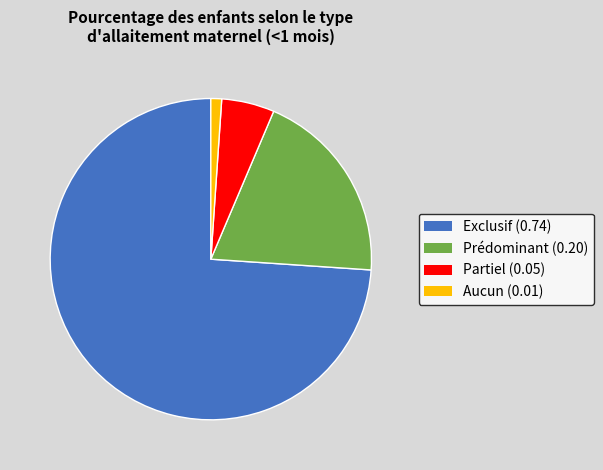

Which slice represents more than half of the pie?

Exclusif